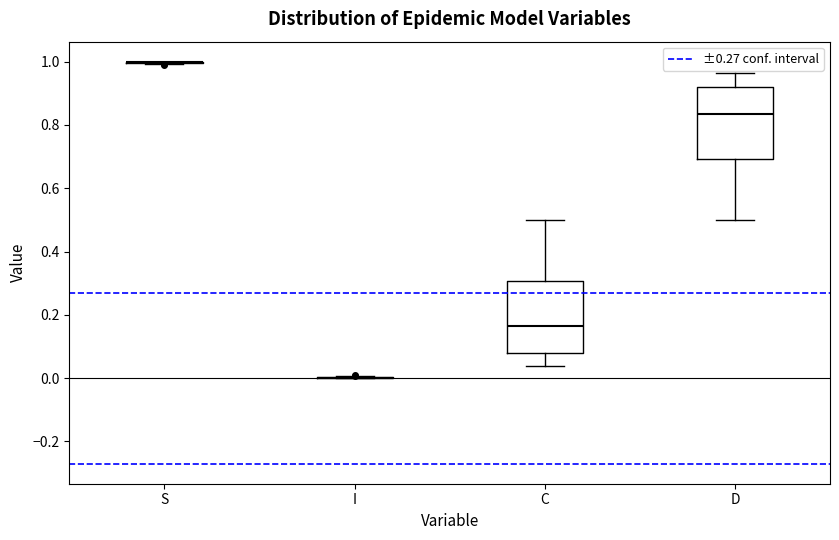

Reading left to right, transcribe this box plot: for each box, give where its median line is, the range the box spans, and where its two whiskers end, as read against the y-axis. The values are not printed on the chart, so give them approximately, as read against the axis.

S: box collapsed to a line at 1.00, whiskers 1.00 to 1.00
I: box collapsed to a line at 0.00, whiskers 0.00 to 0.00
C: median 0.16, box 0.08 to 0.30, whiskers 0.04 to 0.50
D: median 0.84, box 0.70 to 0.92, whiskers 0.50 to 0.96